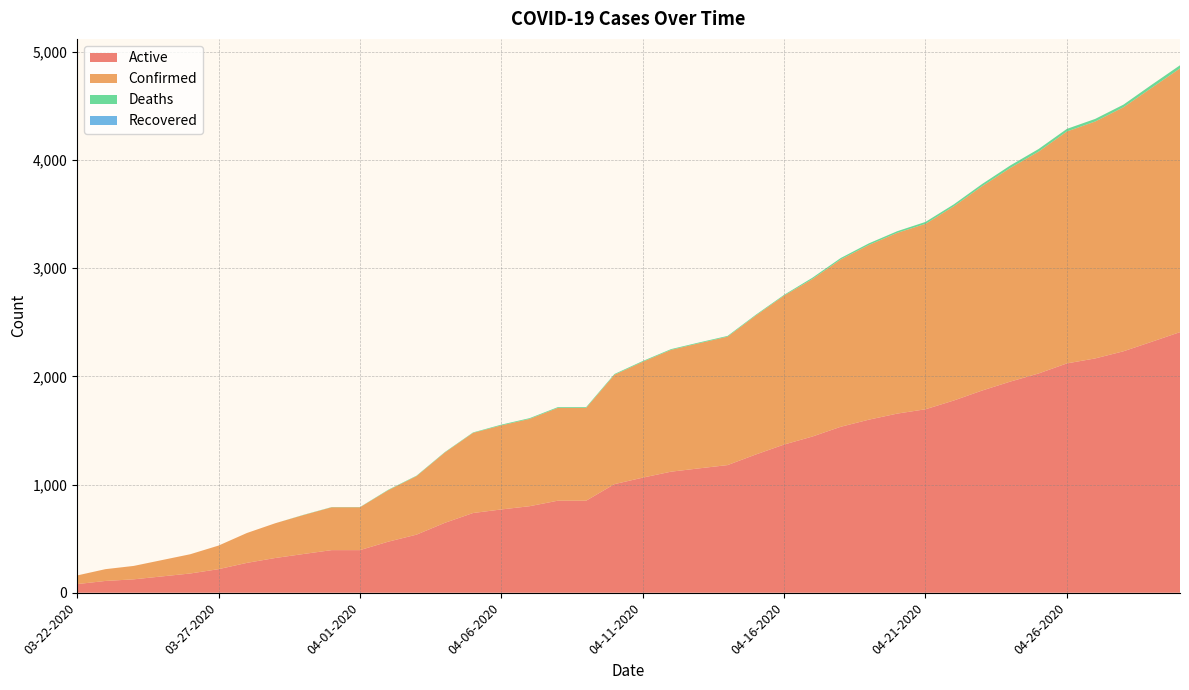

Reading right to left, list all the values displayed in this chart.

Active: 2409	2320	2232	2166	2120	2027	1952	1869	1777	1696	1656	1600	1534	1444	1370	1278	1180	1150	1119	1064	1004	851	851	800	770	737	646	537	472	394	394	358	321	276	218	178	151	124	109	80
Confirmed: 2438	2348	2256	2190	2144	2051	1975	1889	1795	1714	1671	1615	1547	1456	1377	1285	1187	1157	1126	1071	1011	858	858	807	777	741	650	541	476	396	396	360	321	276	218	178	151	124	109	80
Deaths: 29	28	24	24	24	24	23	20	18	18	15	15	13	12	7	7	7	7	7	7	7	7	7	7	7	4	4	4	4	2	2	2	0	0	0	0	0	0	0	0
Recovered: 0	0	0	0	0	0	0	0	0	0	0	0	0	0	0	0	0	0	0	0	0	0	0	0	0	0	0	0	0	0	0	0	0	0	0	0	0	0	0	0